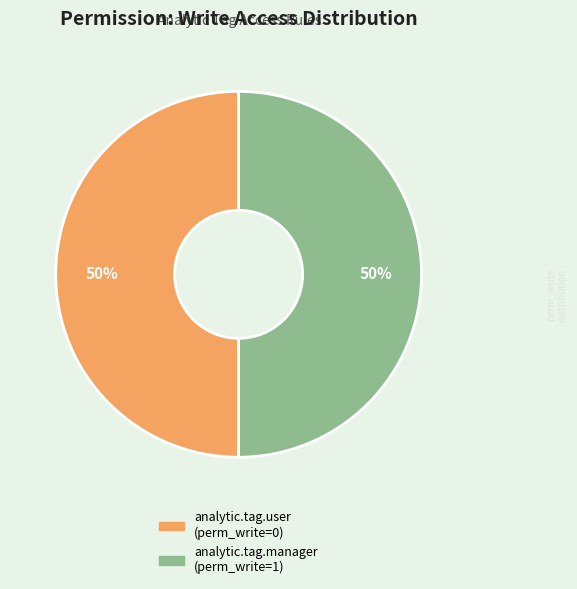

To the nearest percent, what is the average slice percentage?

50%